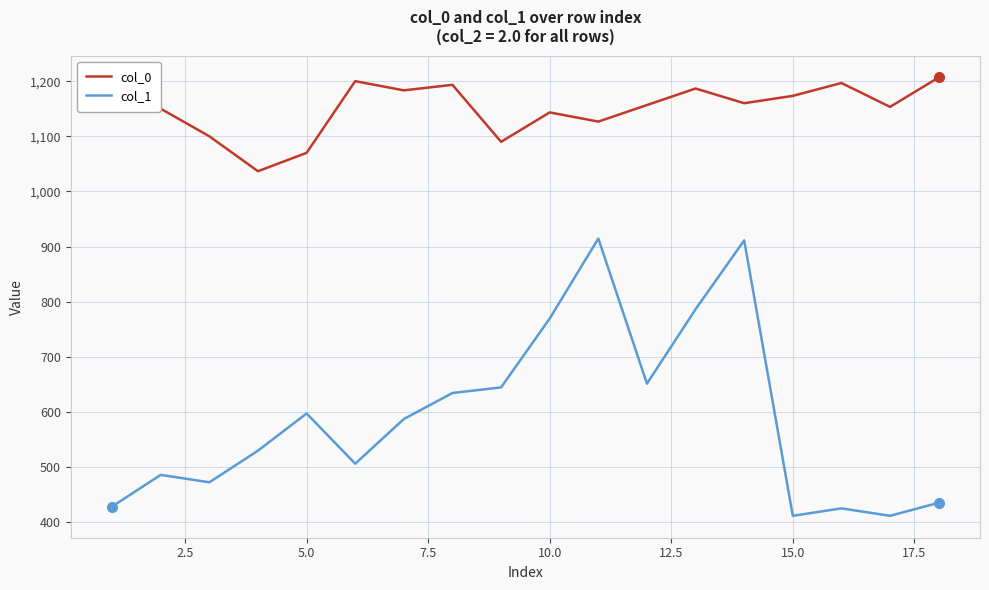

How many interior local valleys does the col_1 series have?

5